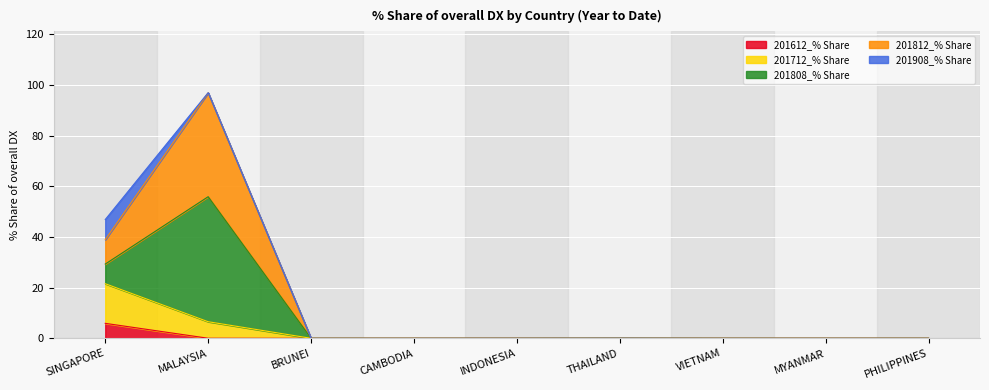

Rank the categories by 201612_% Share value from highest to lowest.

SINGAPORE, MALAYSIA, BRUNEI, CAMBODIA, INDONESIA, THAILAND, VIETNAM, MYANMAR, PHILIPPINES